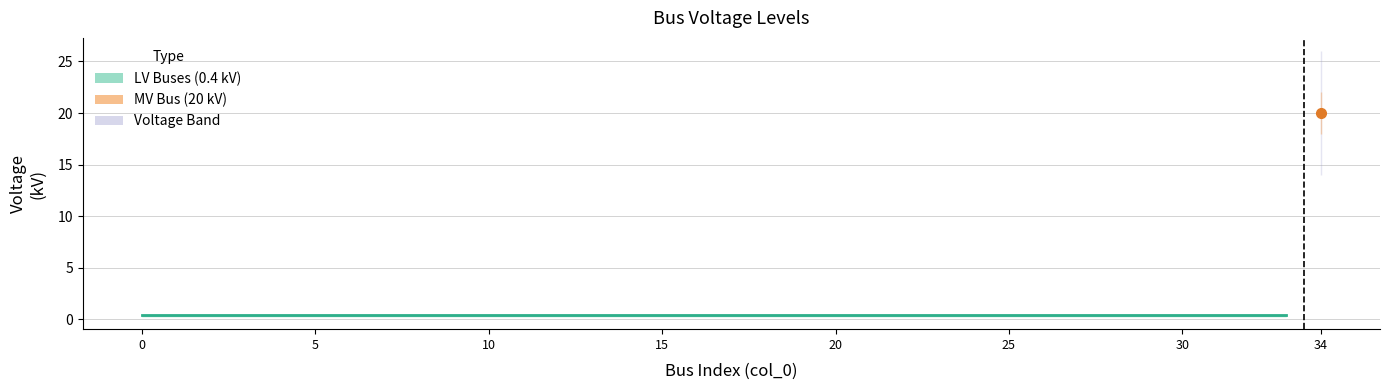

Between 4 and 17, which is larger?

4